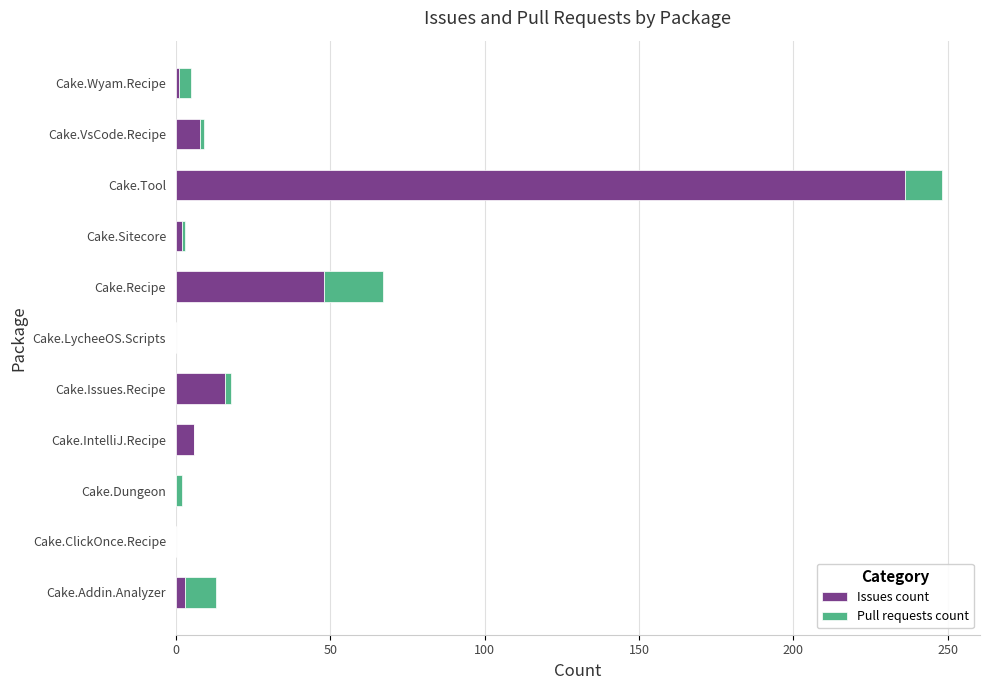

What is the sum of all Issues count values?

320